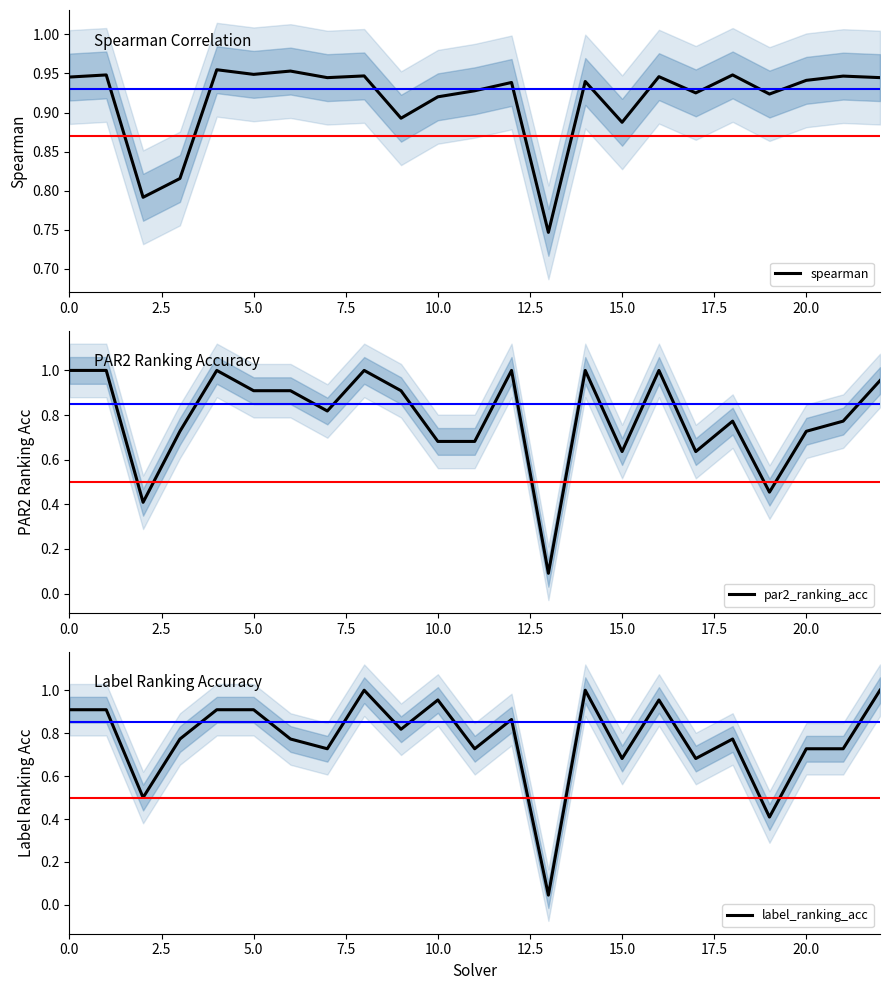

Which series changed the most between 5.0 and 15?

par2_ranking_acc